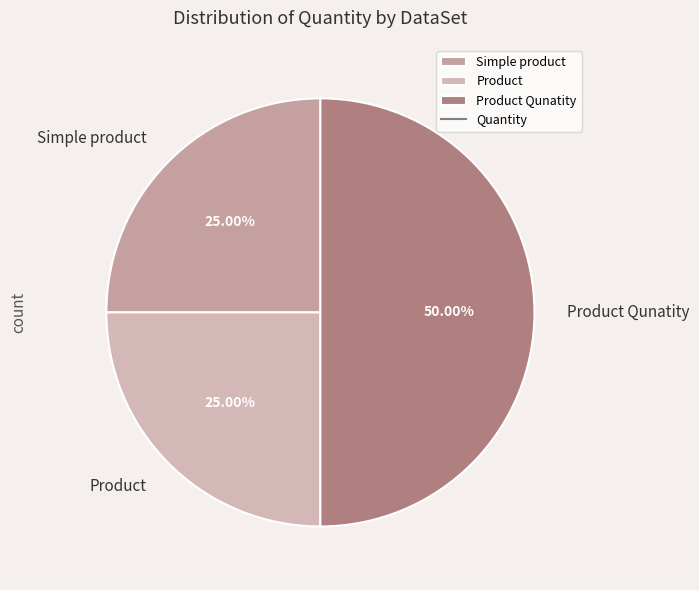

Which slice is the largest?

Product Qunatity